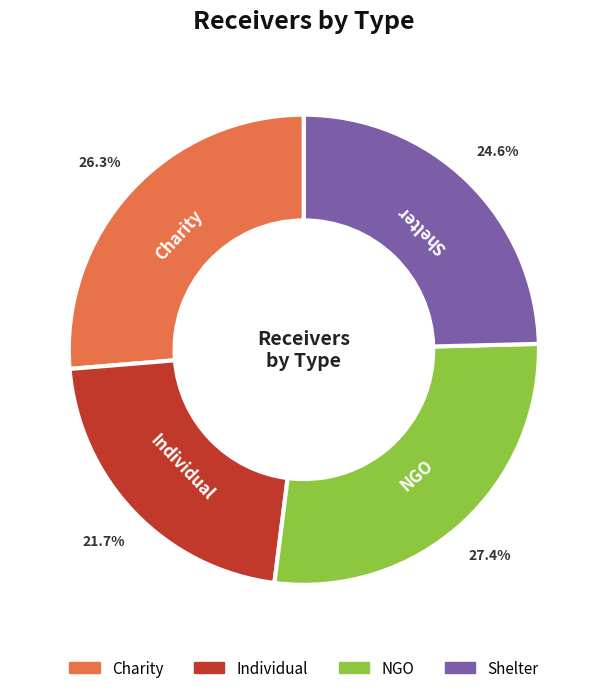

Rank the categories by value from lowest to highest.

Individual, Shelter, Charity, NGO